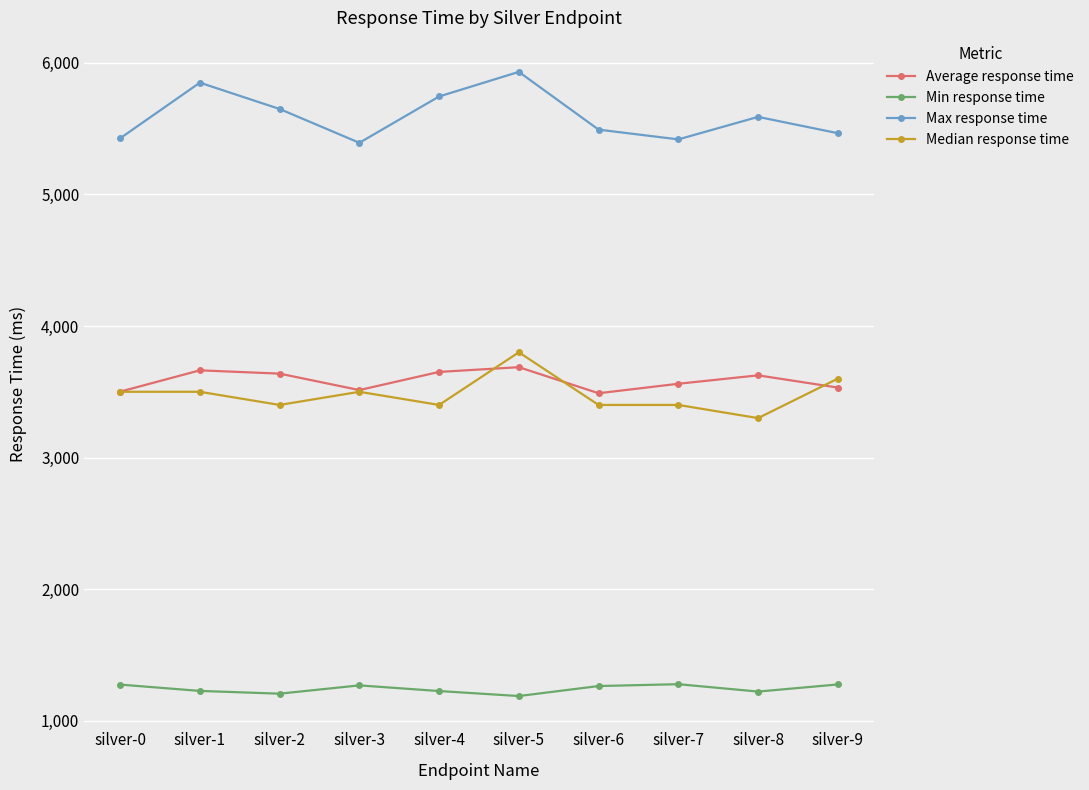

At which category is the sum across all series the highest?

silver-5